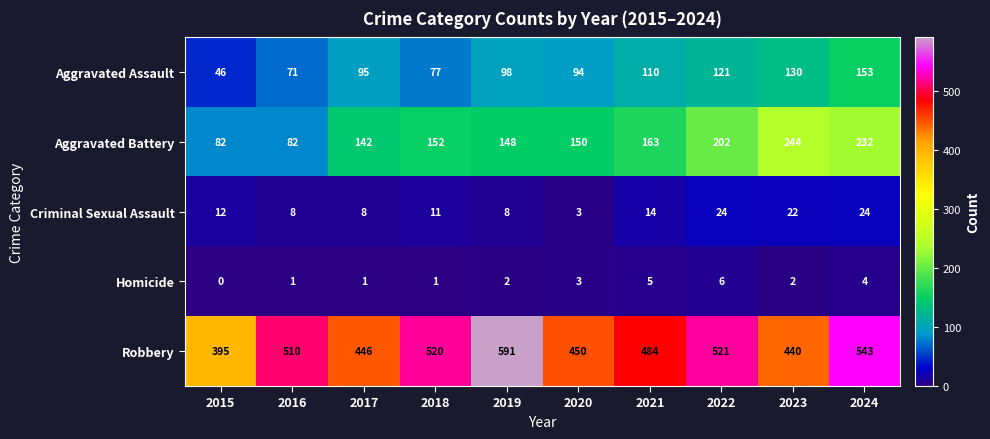

Which label corresponds to the largest value in the chart?

2019